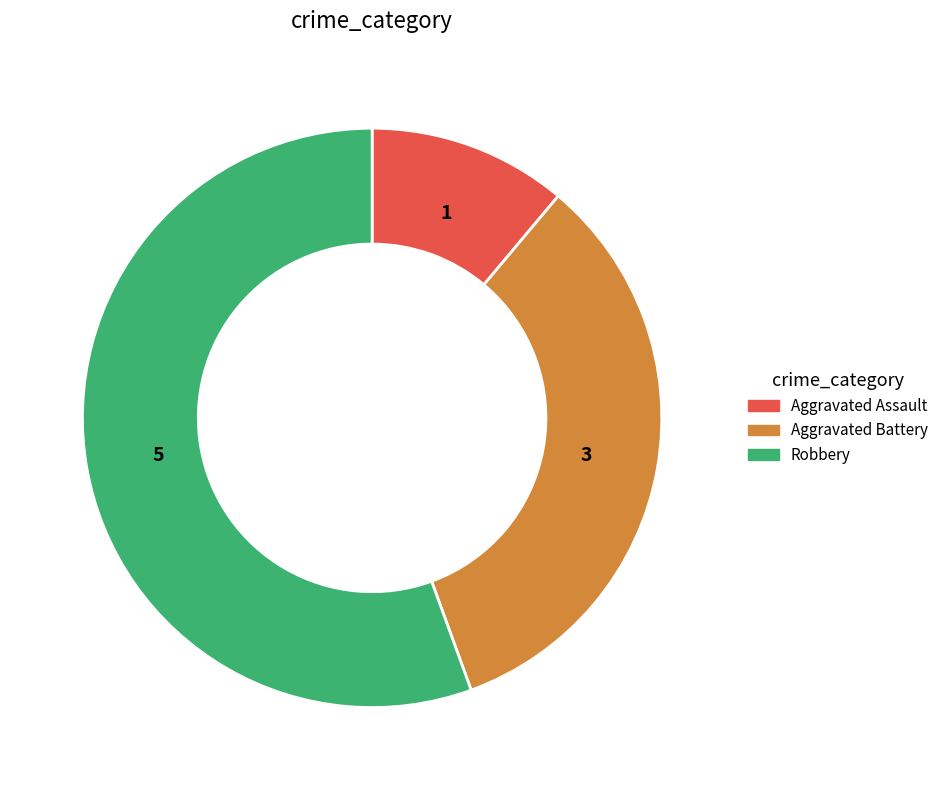

Is there any slice that represents more than half of the pie?

Yes